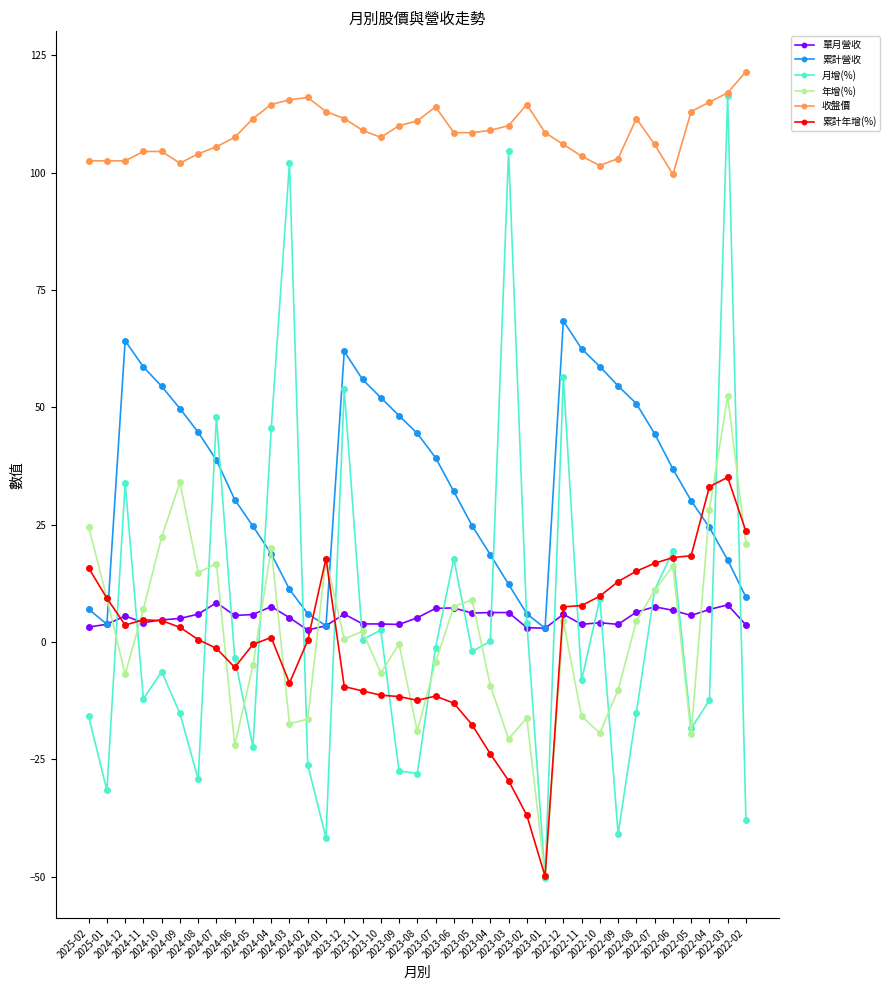

True or false: 單月營收 has more than 1 points higher than both neighbors.

True